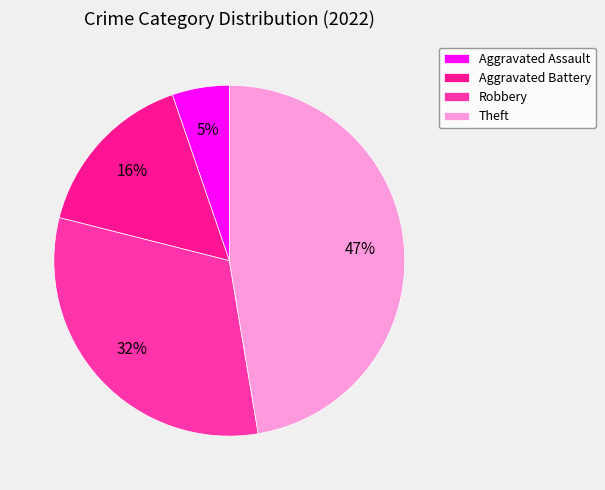

Count the number of slices in the pie.

4